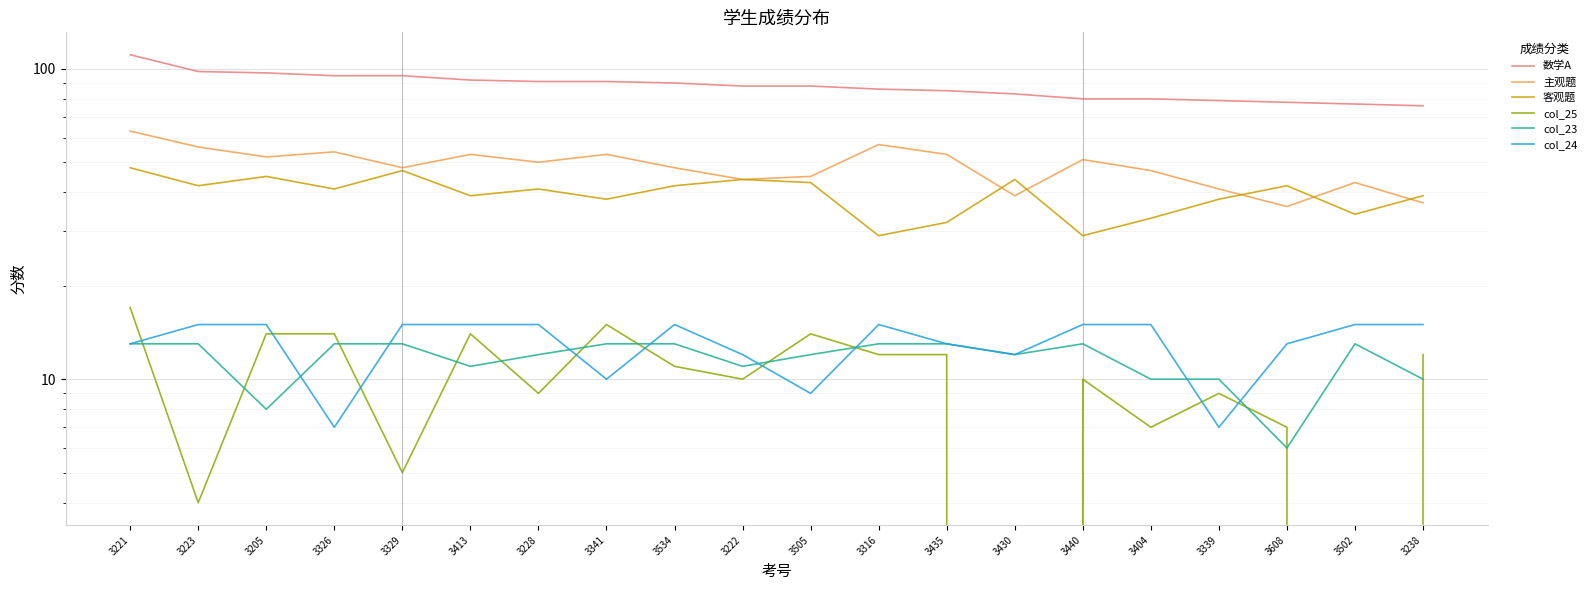

What is the difference between the second highest and minimum values in the 主观题 series?

21